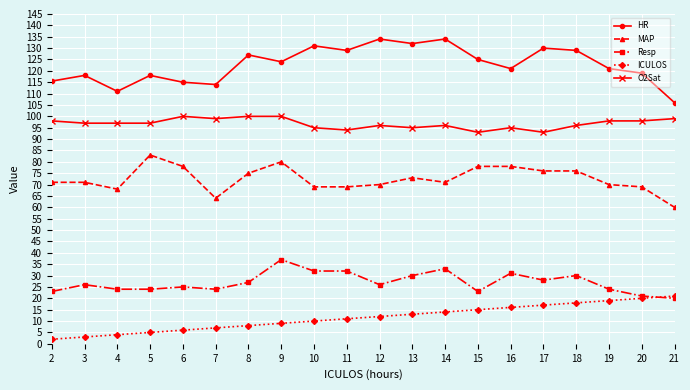

What is the approximate value of MAP at 16?

78.0